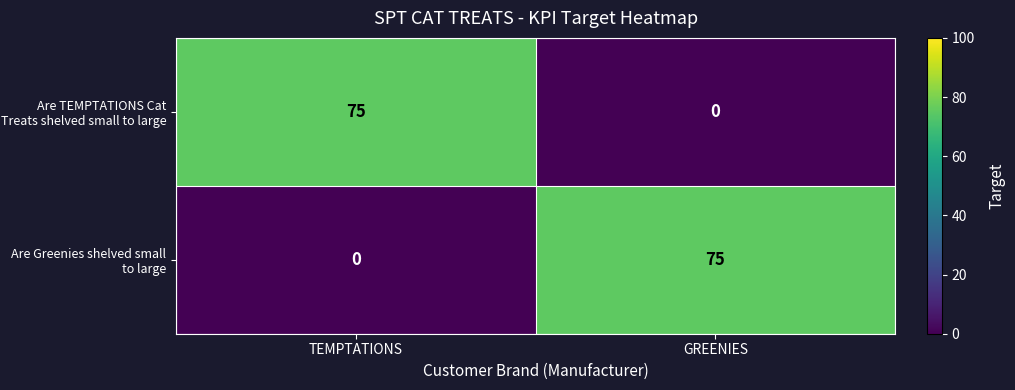

What is the difference between the maximum and minimum values in the Are TEMPTATIONS Cat Treats shelved small to large series?

75